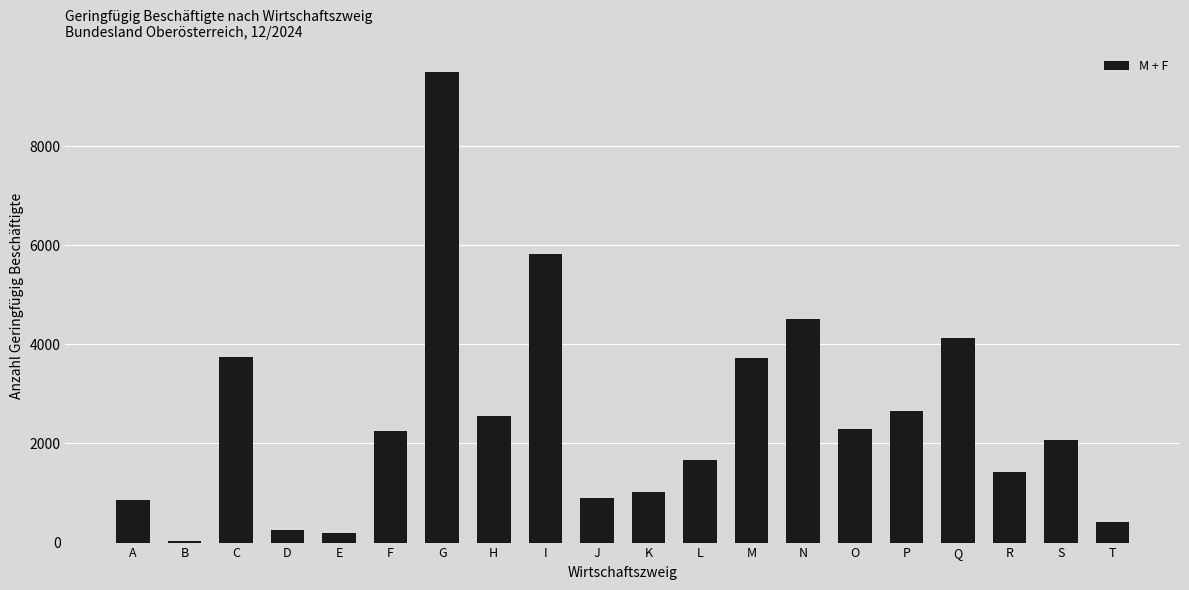

What is the approximate value at D?

250